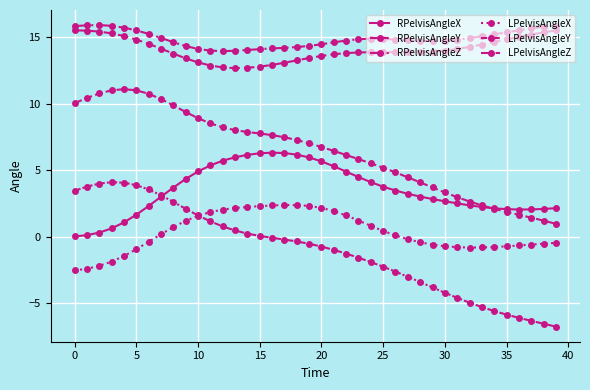

How many data points in RPelvisAngleY are less than 7?

20